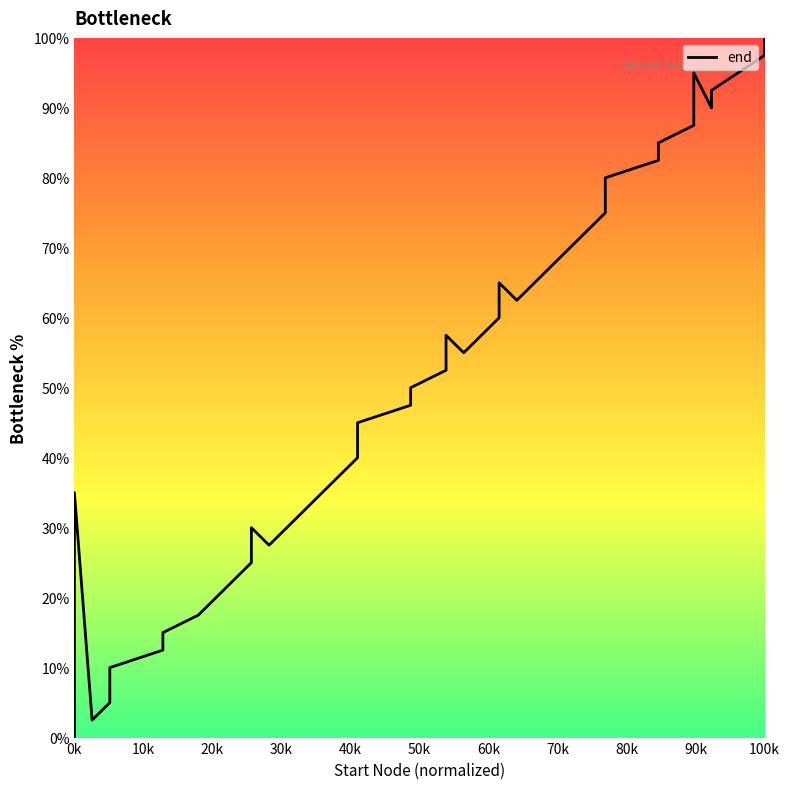

True or false: there are more than 0 points higher than both neighbors.

True